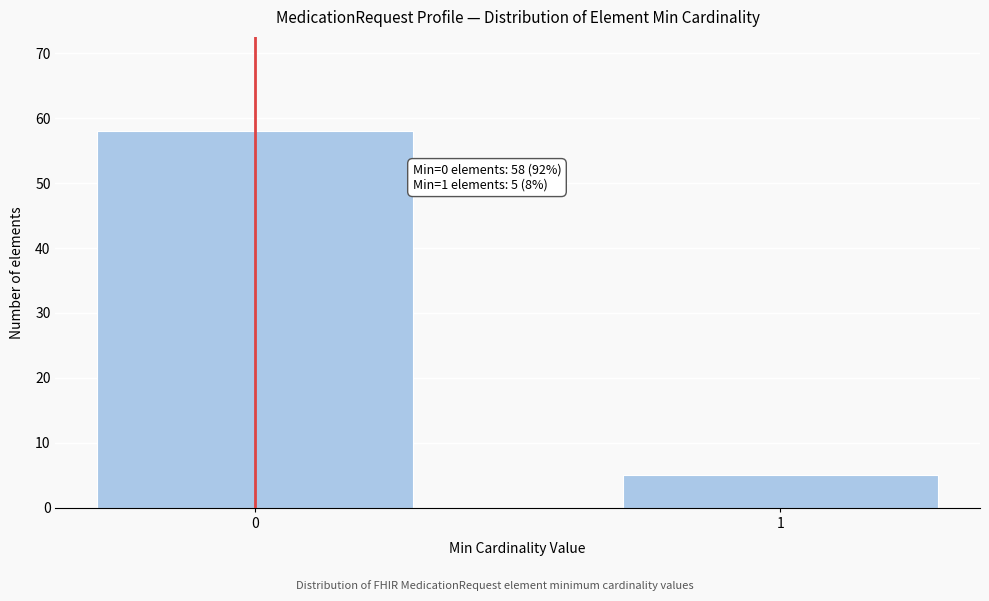

Reading right to left, extract all data points from this chart.

1=5	0=58